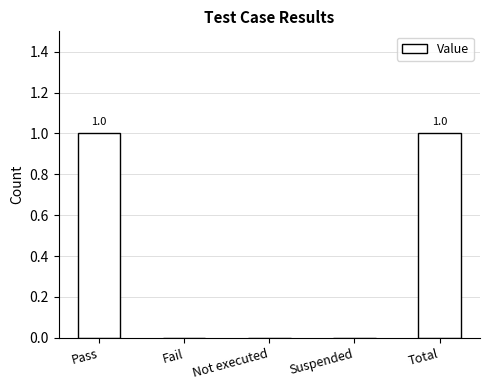

Between Fail and Total, which is larger?

Total